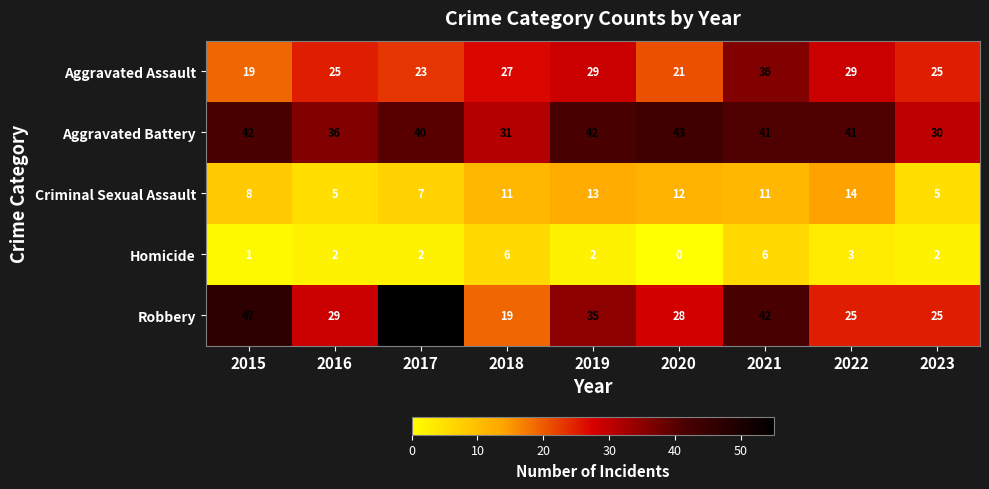

What is the difference between the Robbery values at 2018 and 2021?

23